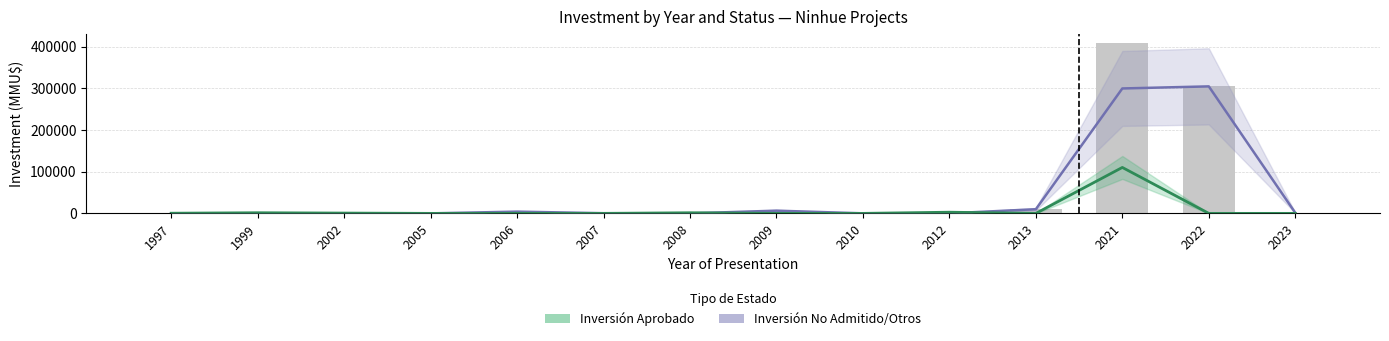

What are all the series names shown in the legend?

Inversión Aprobado, Inversión No Admitido/Otros